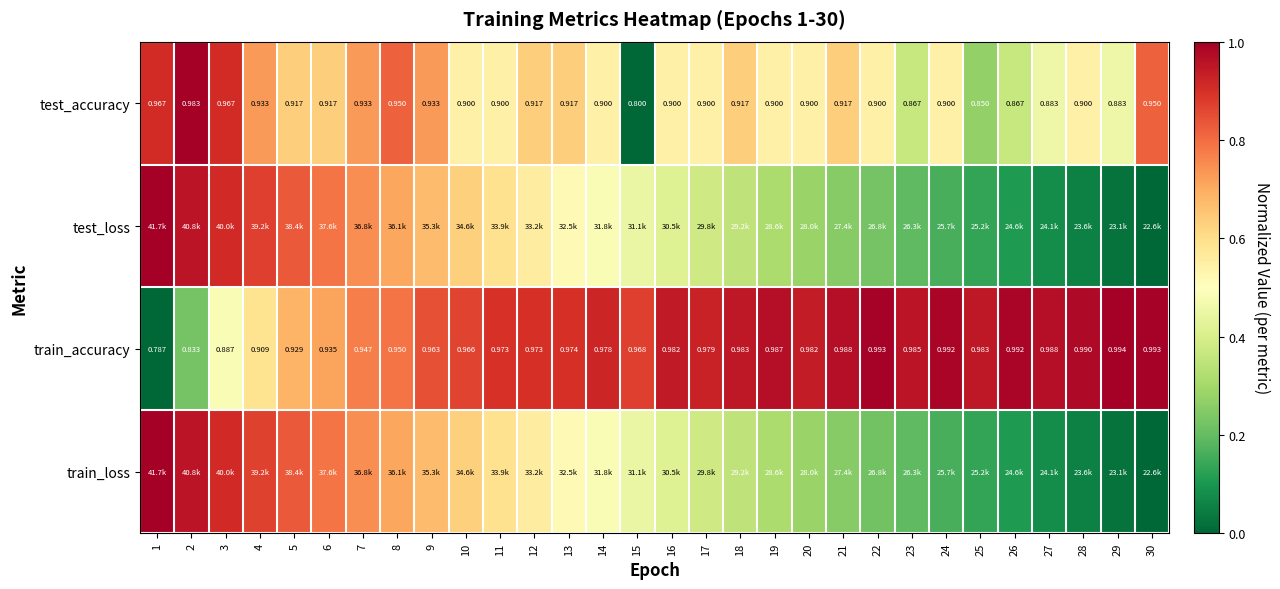

Rank the categories by test_loss value from lowest to highest.

30, 29, 28, 27, 26, 25, 24, 23, 22, 21, 20, 19, 18, 17, 16, 15, 14, 13, 12, 11, 10, 9, 8, 7, 6, 5, 4, 3, 2, 1